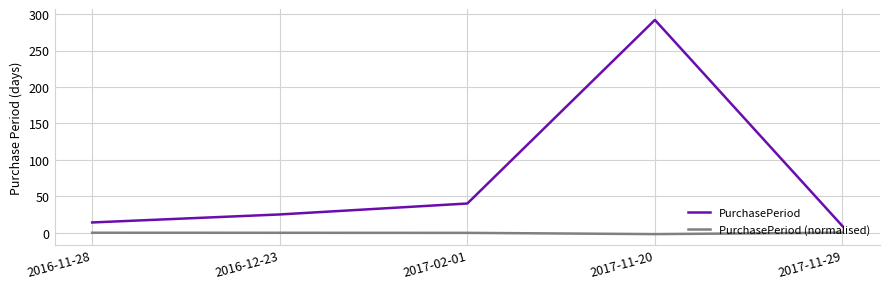

What position from the right is 2016-11-28?

5